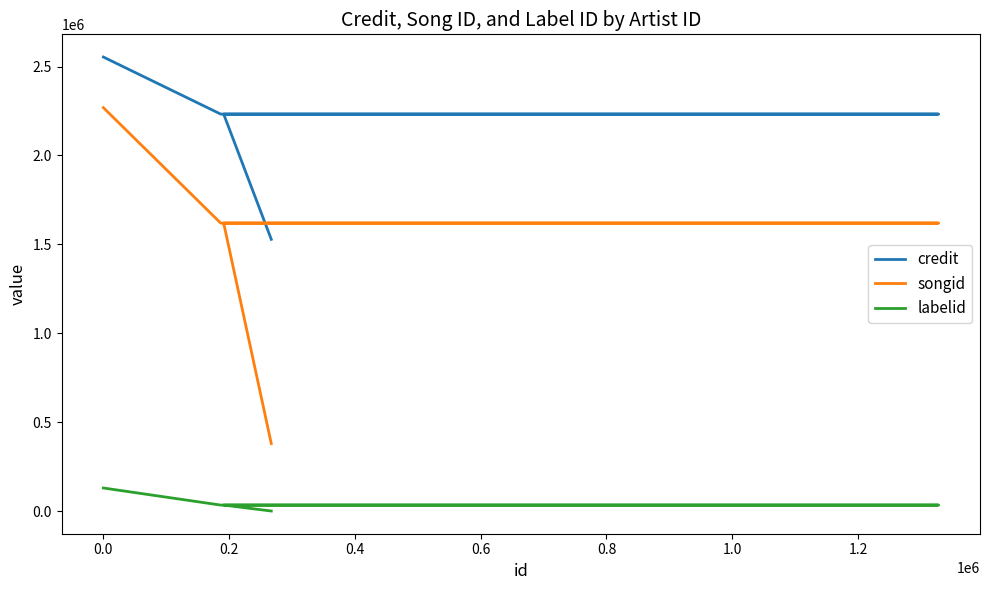

True or false: labelid has more than 2 points higher than both neighbors.

False